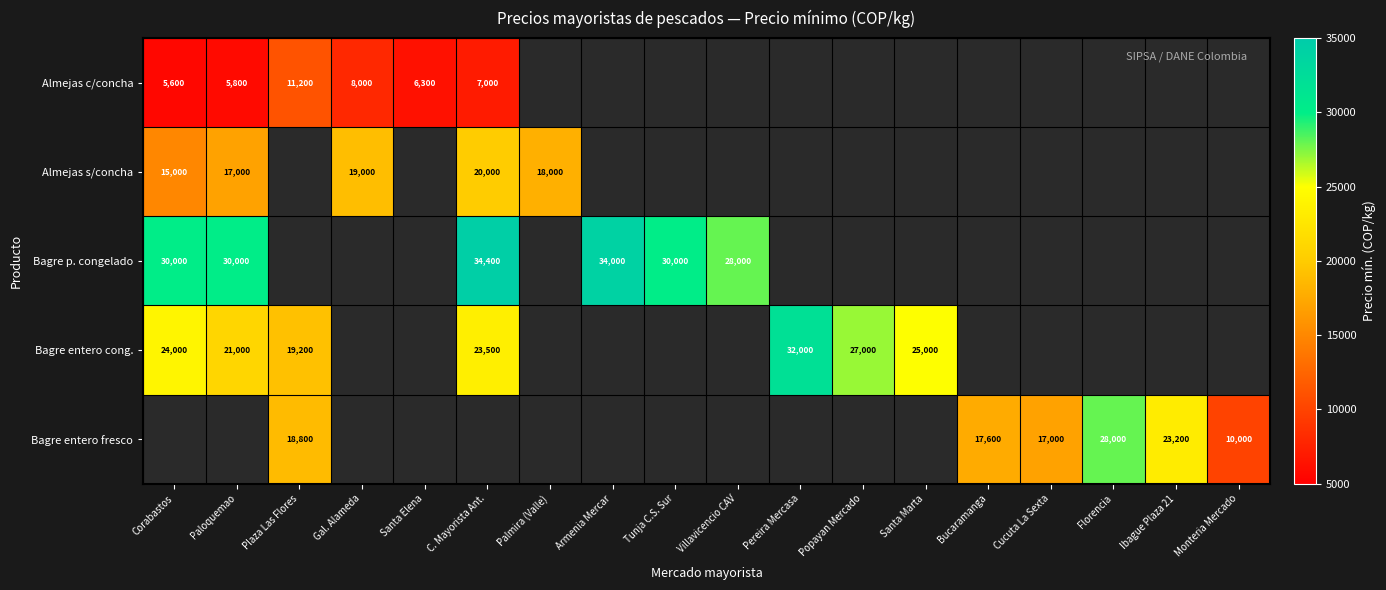

Is it true that Bagre entero cong. equals 39060 at Santa Marta?

False